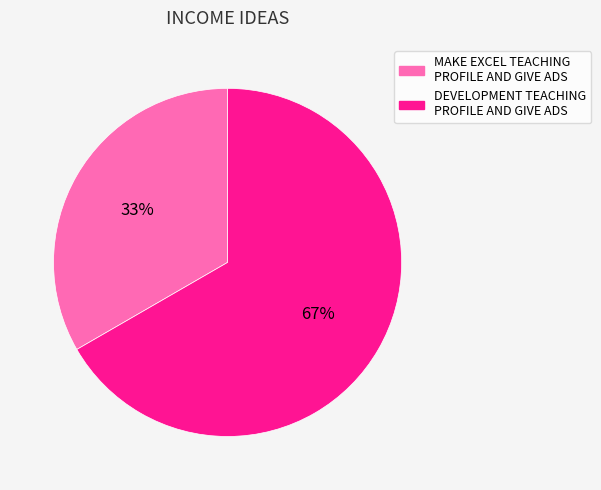

Count the number of slices in the pie.

2